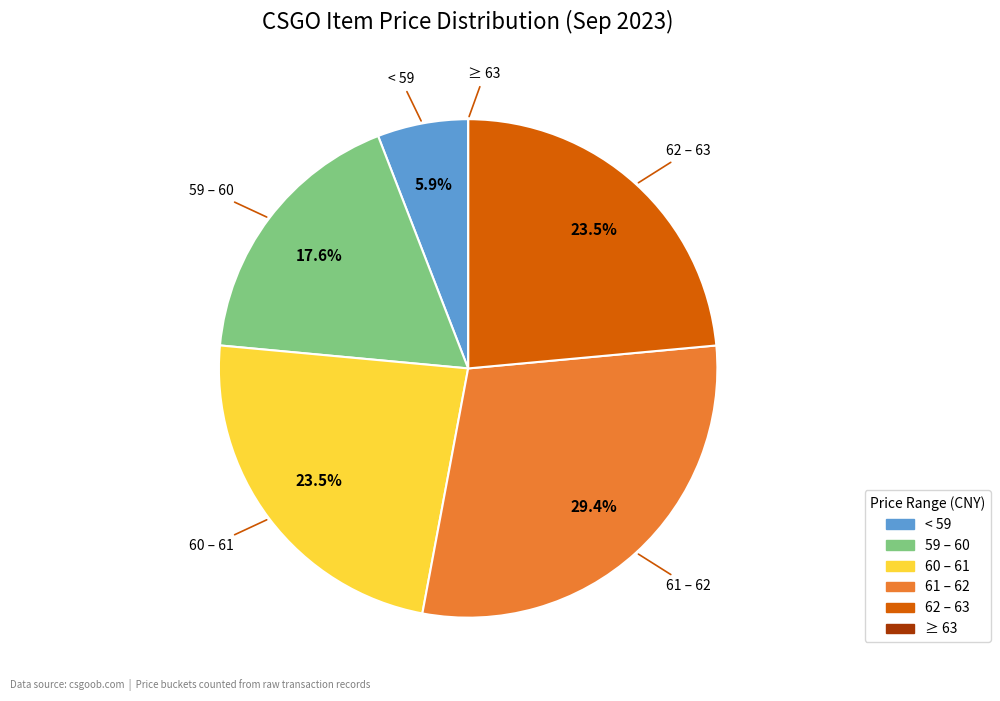

Is there a majority slice in this chart?

No